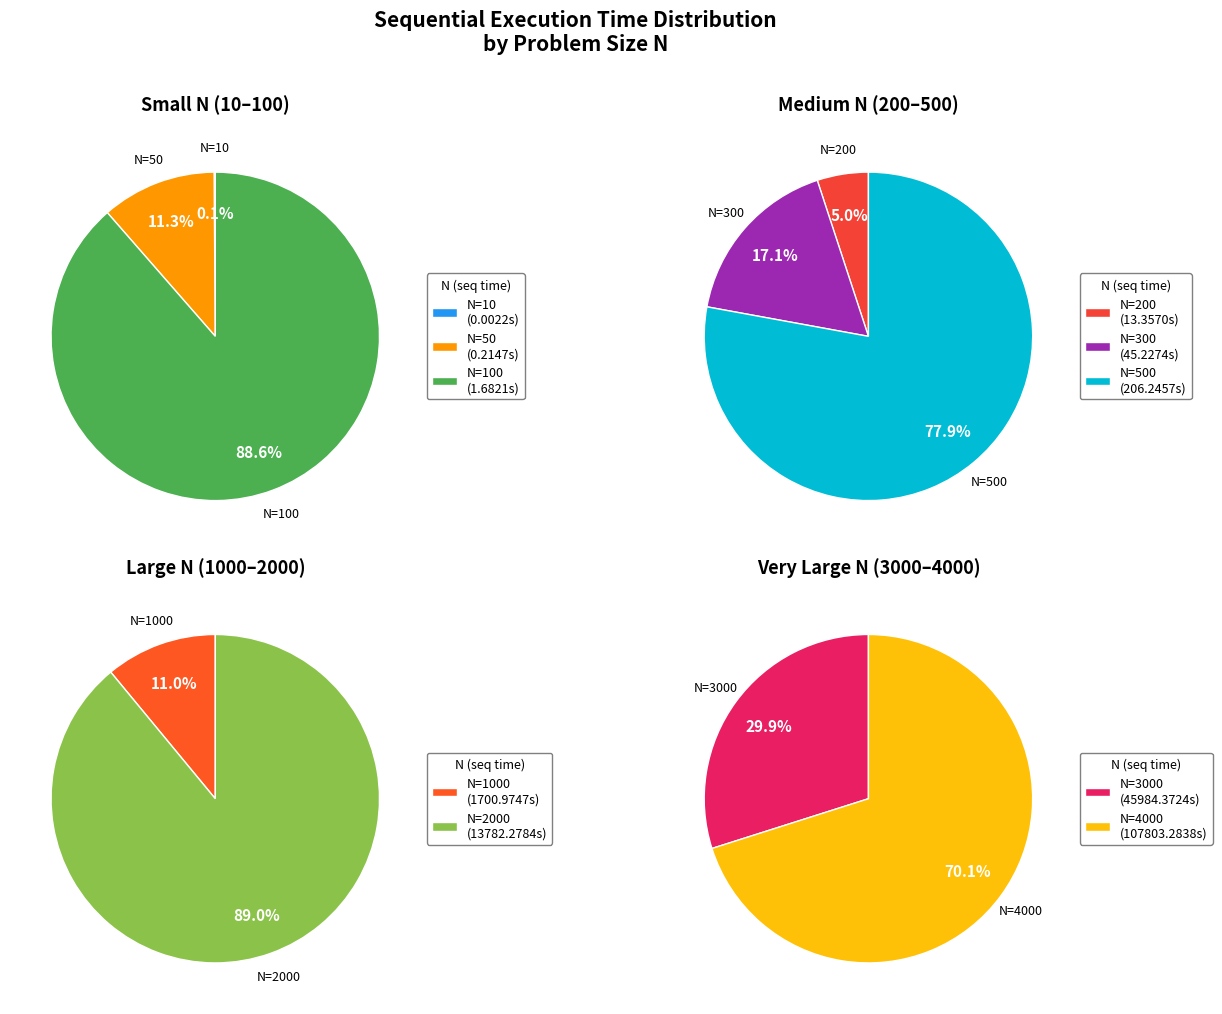

What is the change in value from N=50 to N=500?

+206.0